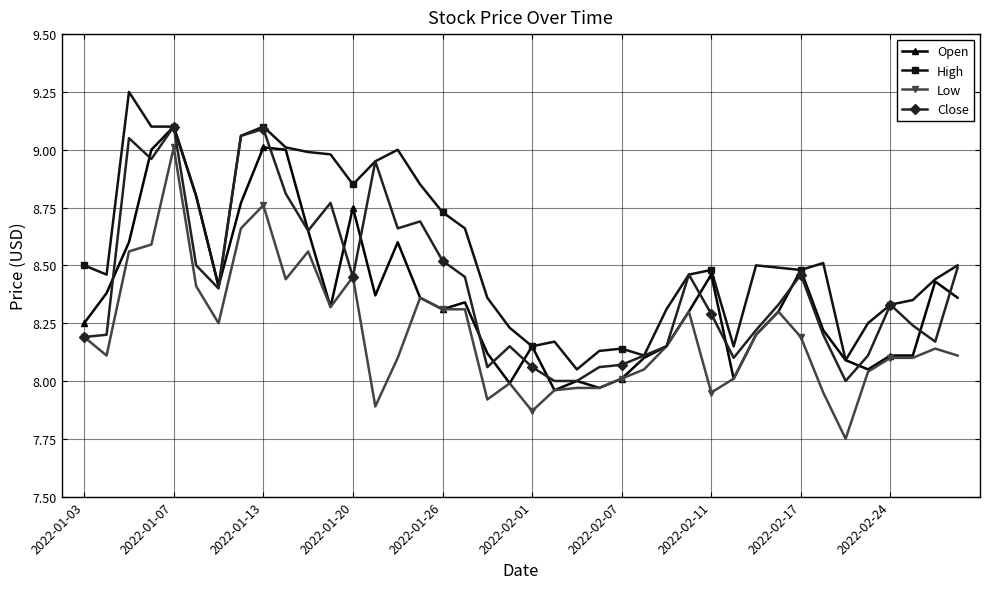

True or false: Low has more than 1 interior local peaks.

True